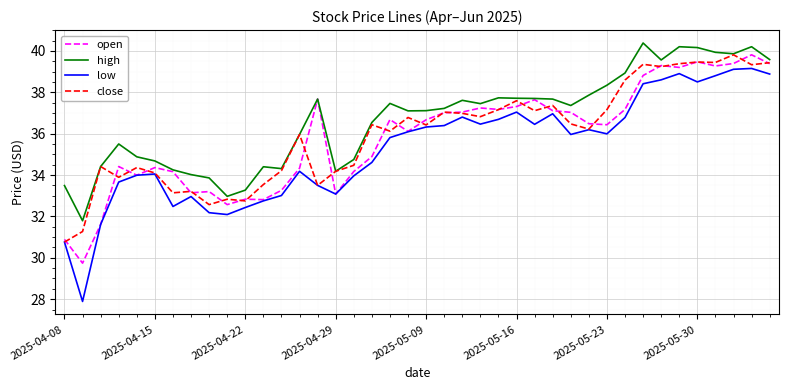

Which series has the largest total across all categories?

high